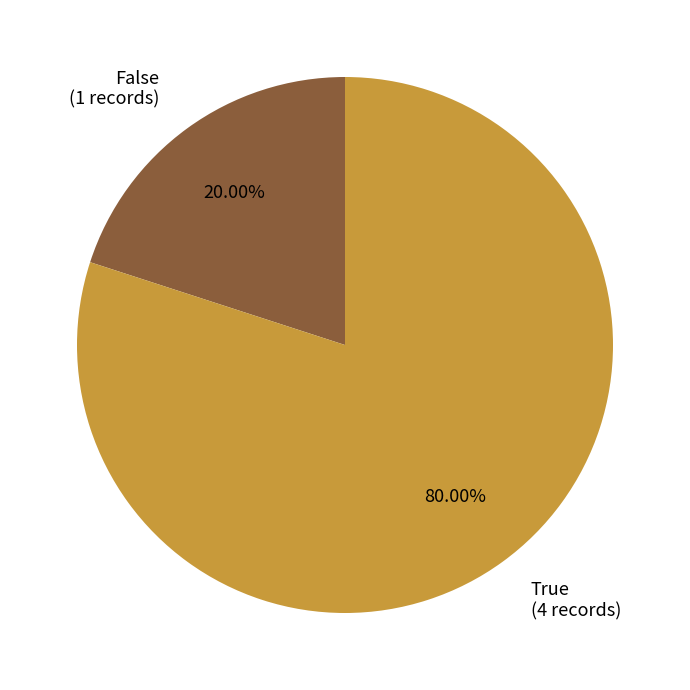

Is there any slice that represents more than half of the pie?

Yes